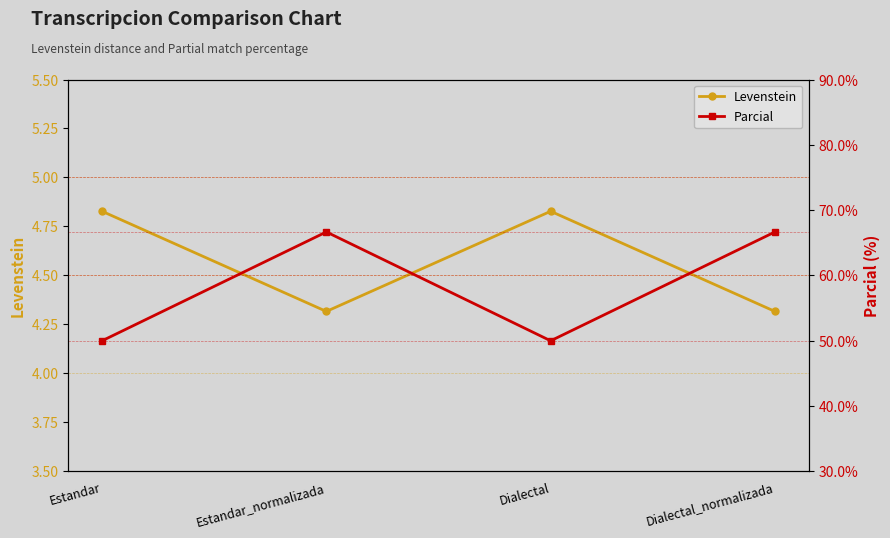

Is it true that Parcial equals 13.2 at Dialectal?

False